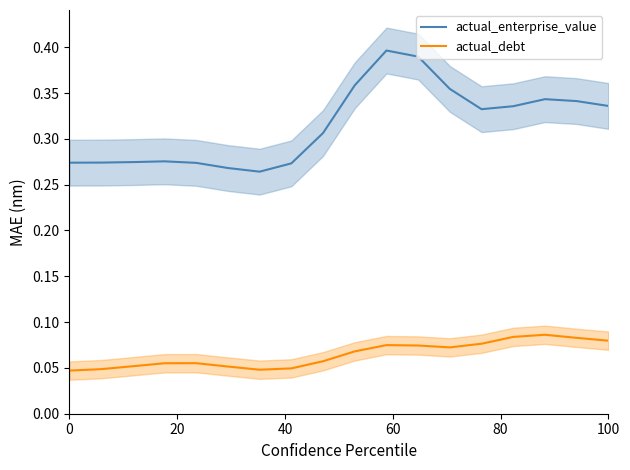

True or false: actual_debt and actual_enterprise_value cross at least once.

False